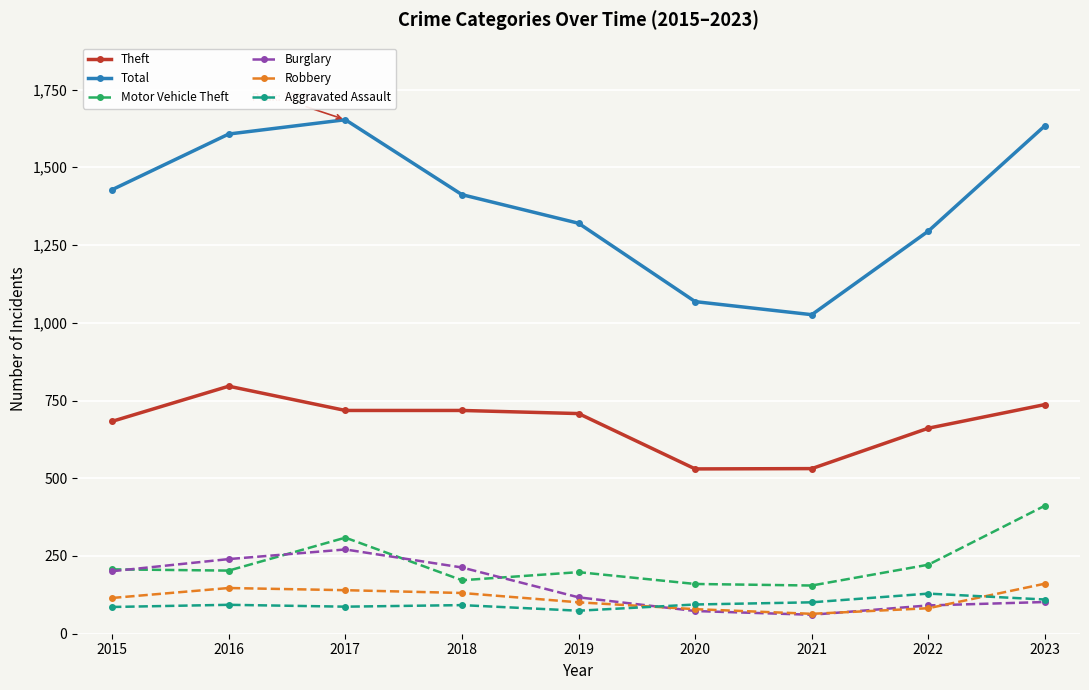

True or false: Total has more than 0 points higher than both neighbors.

True